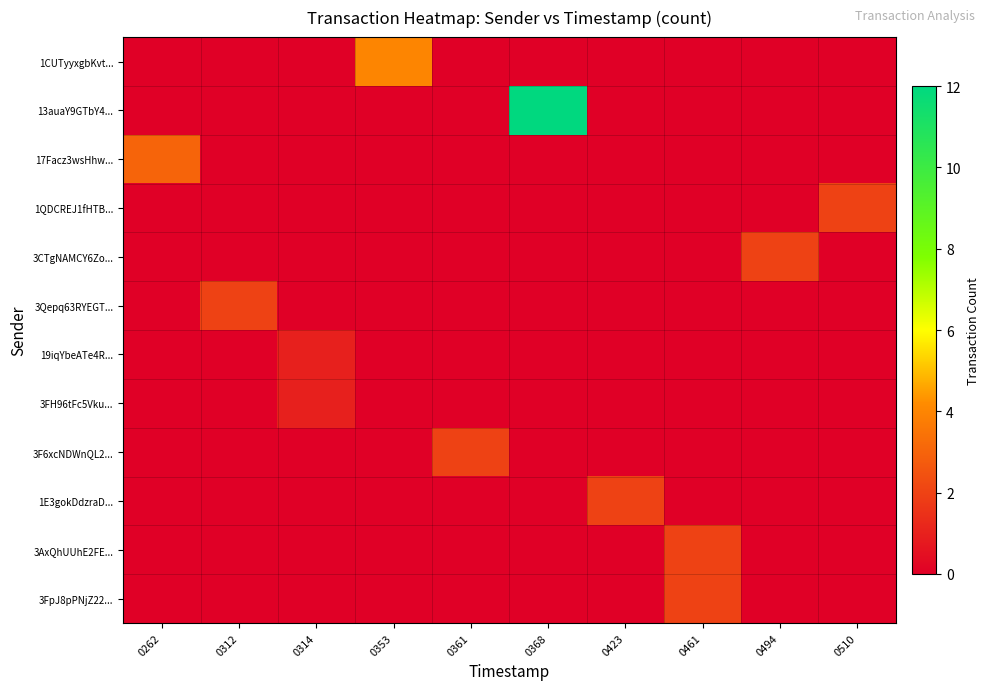

Which series has the widest spread of values?

13auaY9GTbY4...